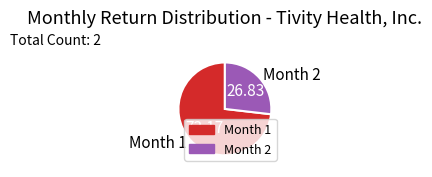

How many segments does this pie chart have?

2